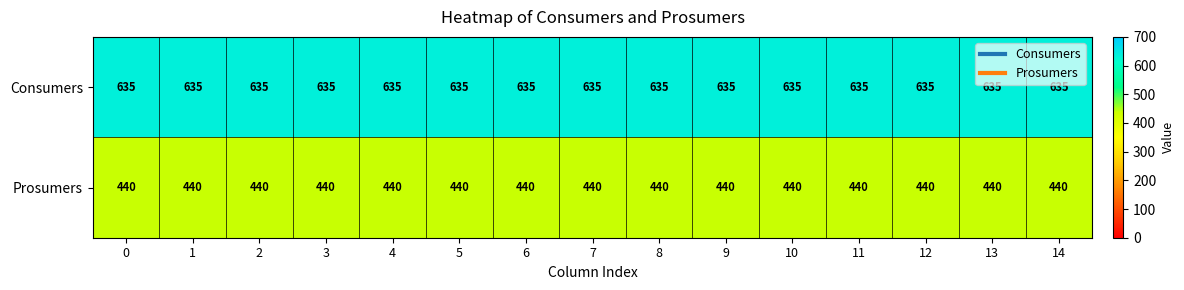

True or false: Consumers has a value of 854 at 11.

False